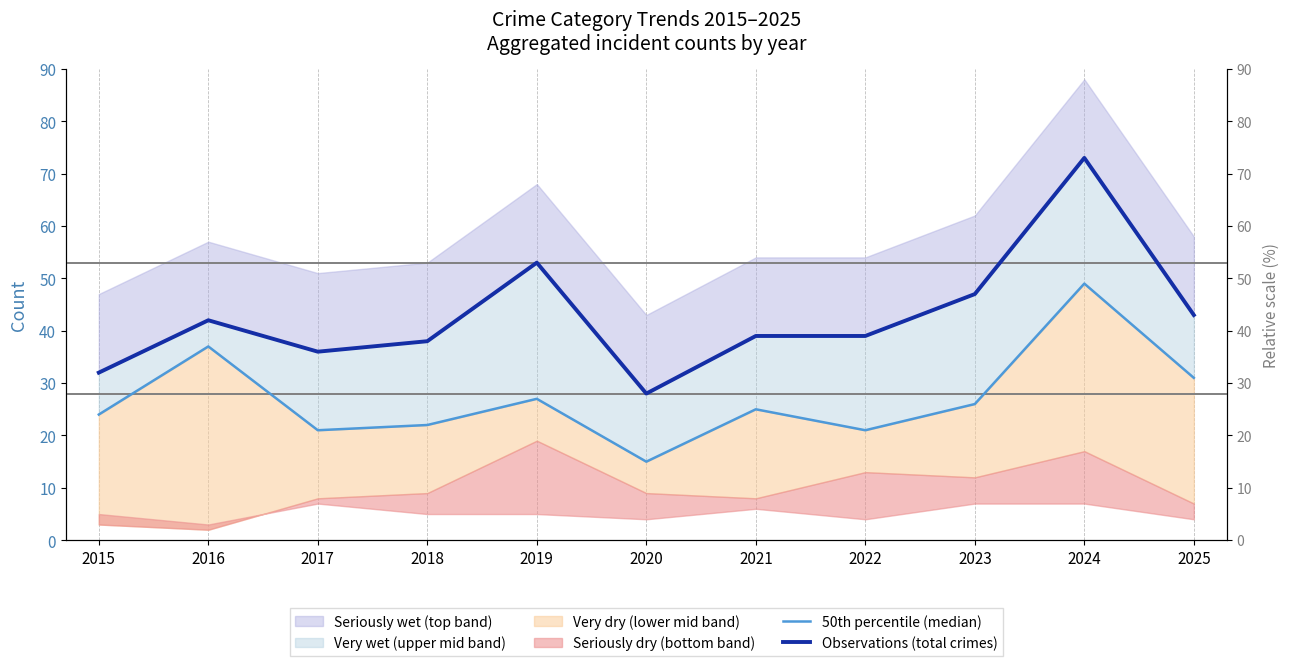

Reading right to left, extract all data points from this chart.

50th percentile (median): 2025=31	2024=49	2023=26	2022=21	2021=25	2020=15	2019=27	2018=22	2017=21	2016=37	2015=24
Observations (total crimes): 2025=43	2024=73	2023=47	2022=39	2021=39	2020=28	2019=53	2018=38	2017=36	2016=42	2015=32